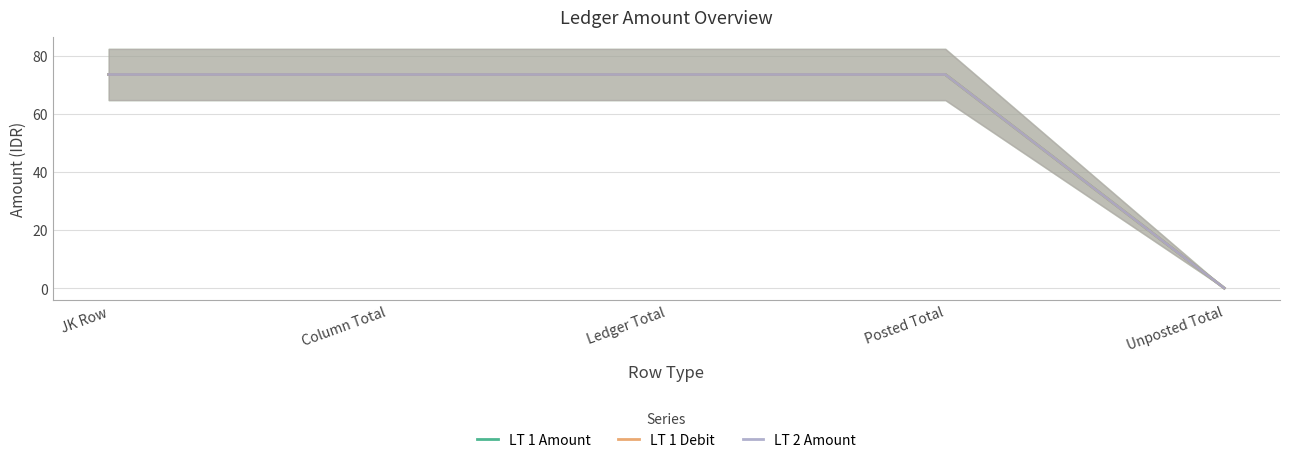

How many series are shown in this chart?

3